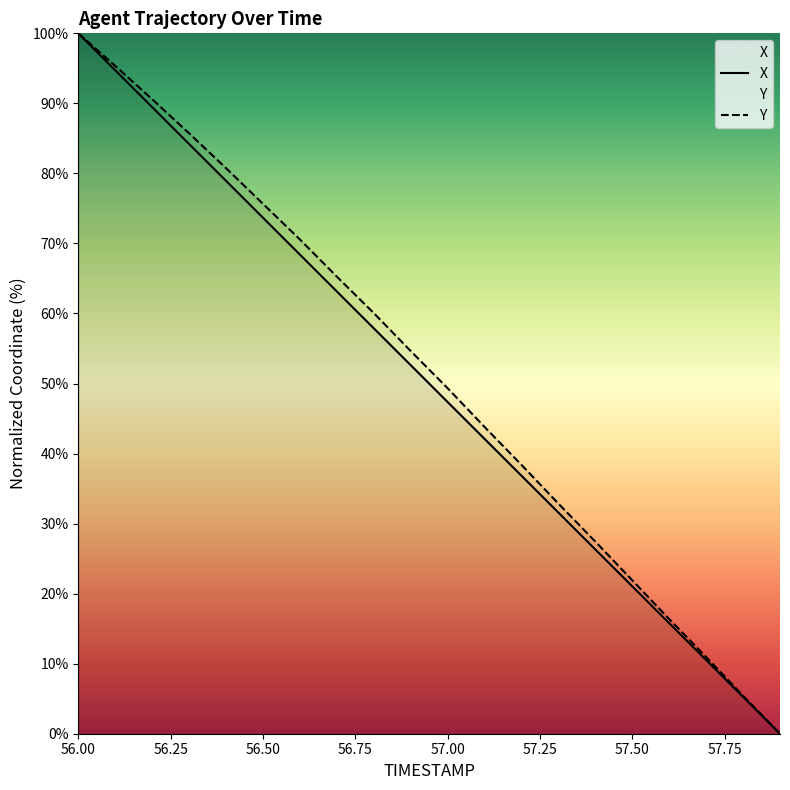

What is the value of the X point at the 3rd from the left?

89.5